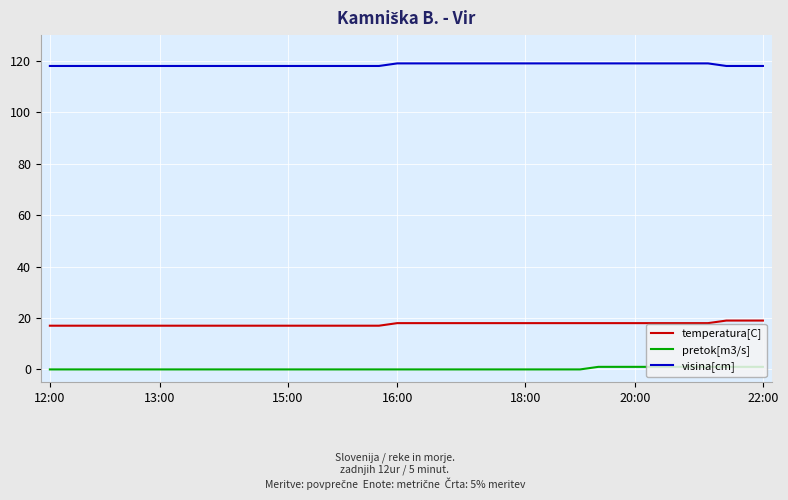

List the series in order of their peak value, lowest first.

pretok[m3/s], temperatura[C], visina[cm]